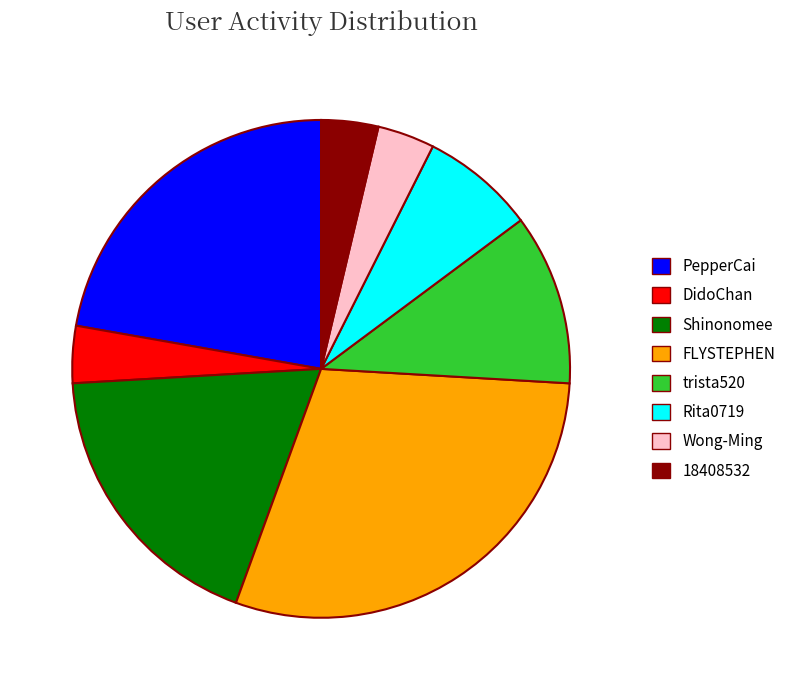

The Rita0719 slice represents 1% of the pie. True or false?

False